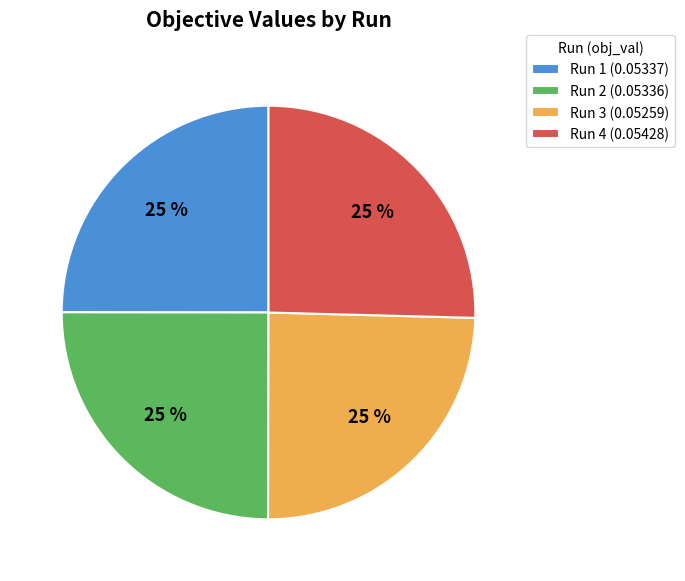

Is Run 3 (0.05259) the majority of the pie?

No